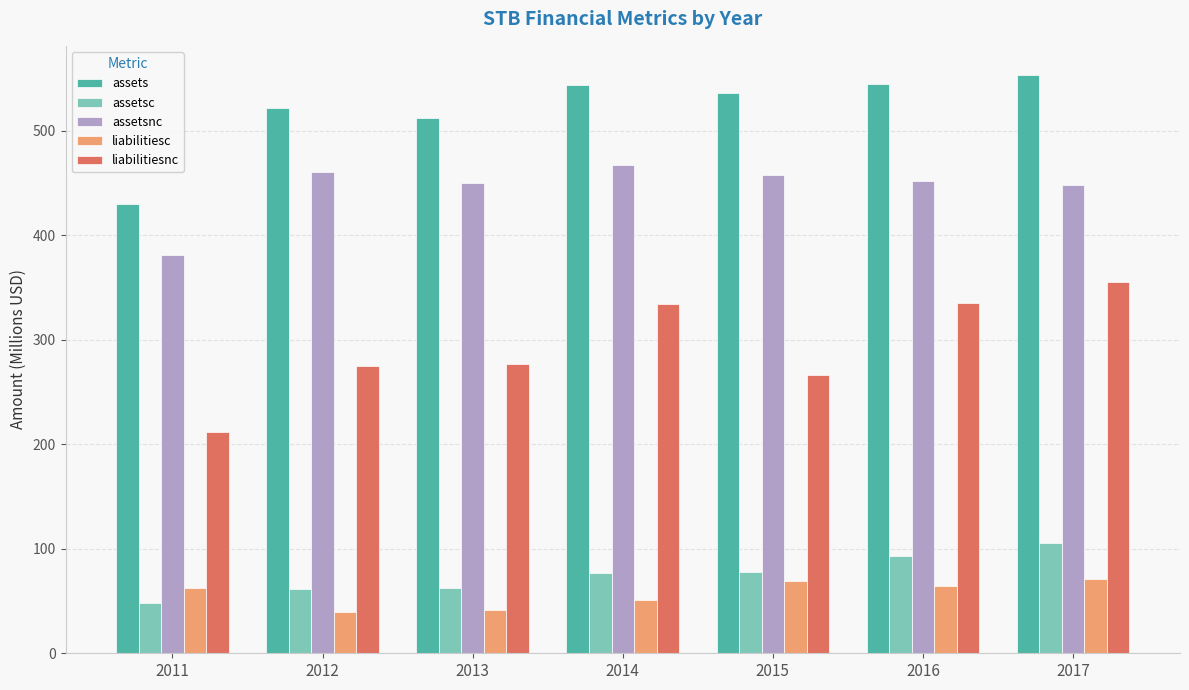

What is the minimum value shown in the chart?

39.1